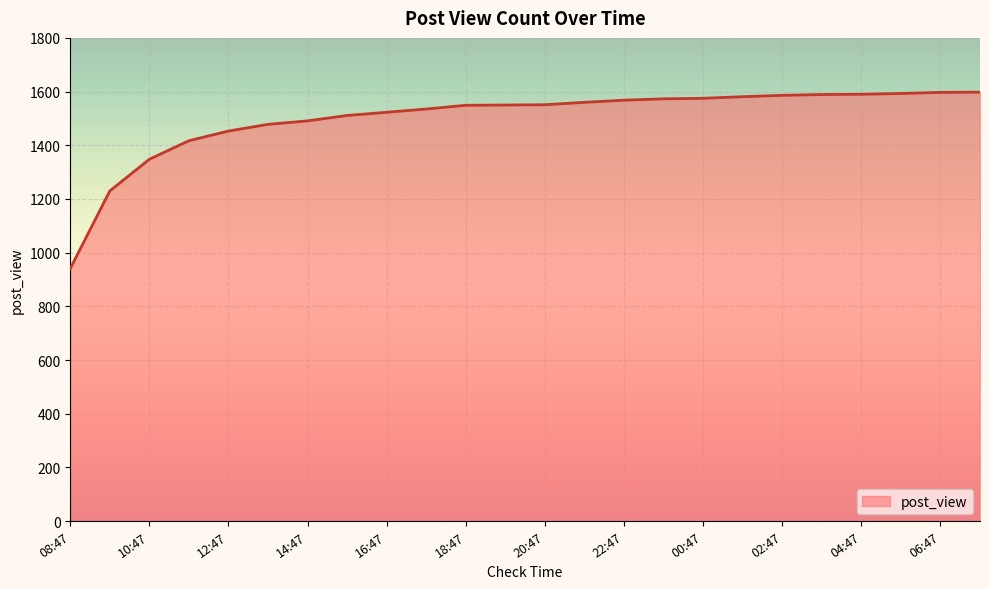

What is the minimum value shown in the chart?

941